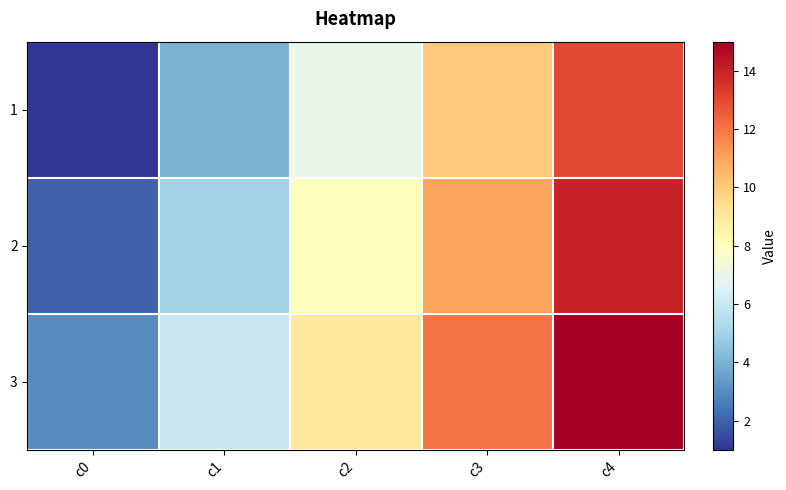

How many data points does each series have?

5